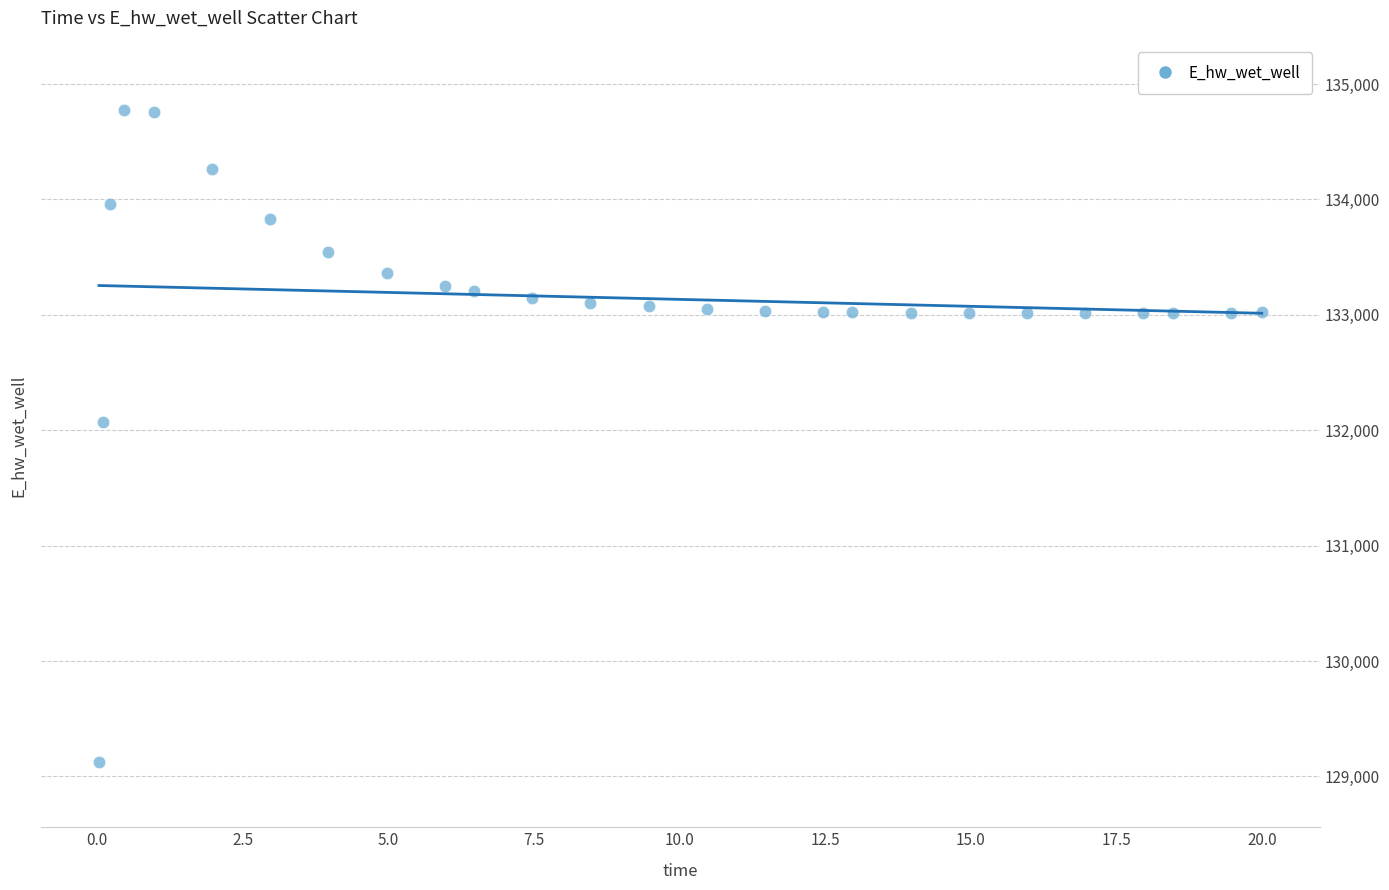

What Y value in the scatter plot is closest to 131949?

132072.5